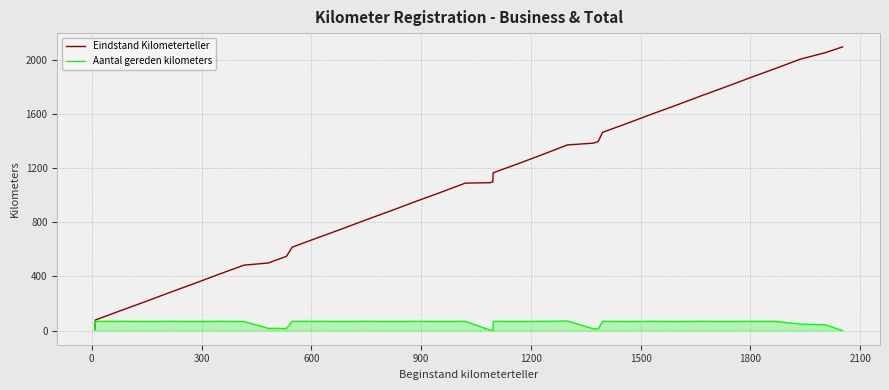

Which series has the largest total across all categories?

Eindstand Kilometerteller